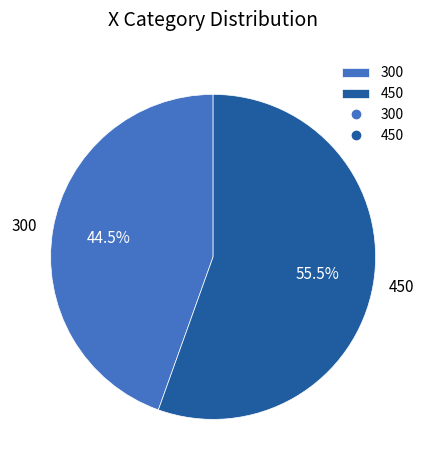

To the nearest percent, what is the difference between the 300 and 450 slice percentages?

11%